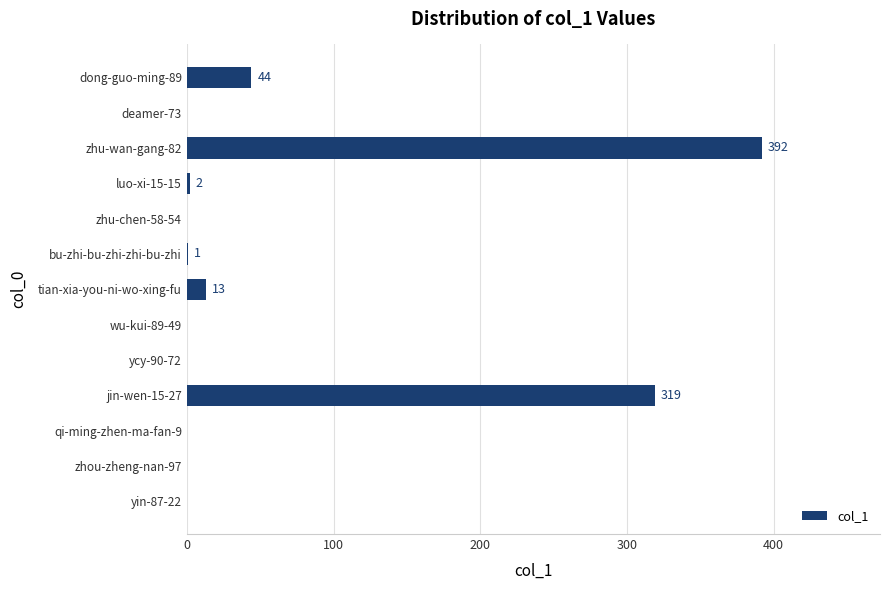

What is the ratio of the value at zhu-wan-gang-82 to the value at dong-guo-ming-89?

8.9